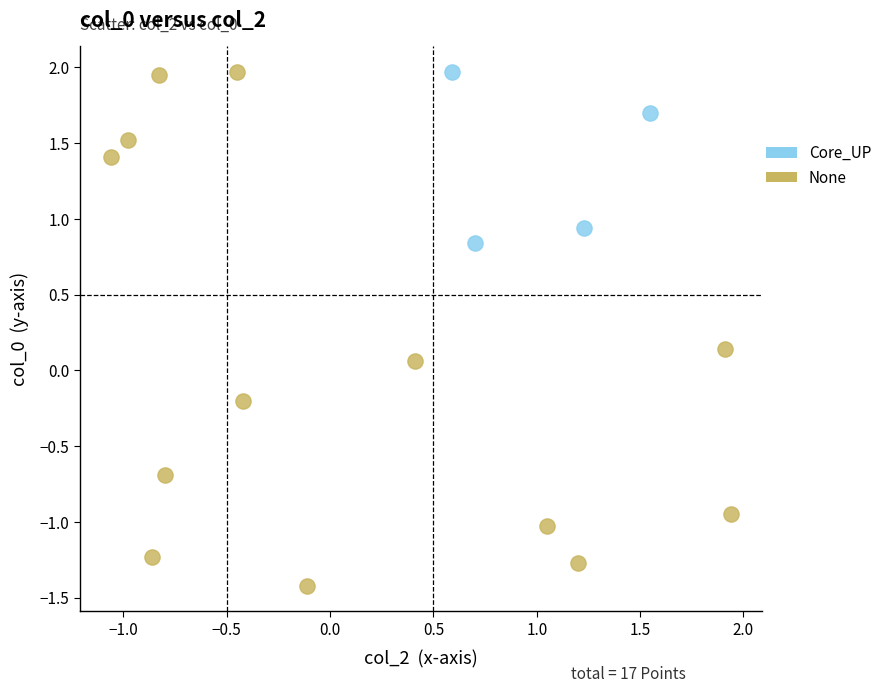

Which series has the widest spread of Y values?

None